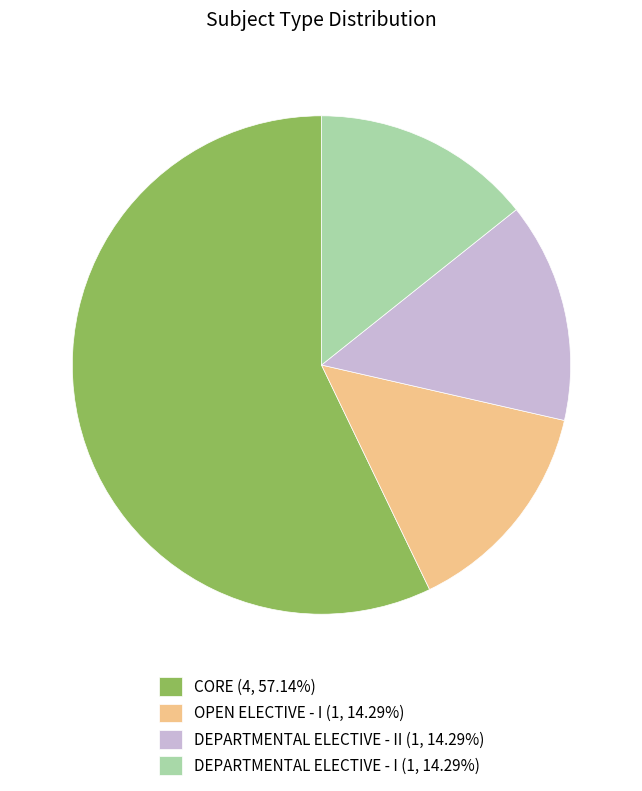

What is the ratio of the value at DEPARTMENTAL ELECTIVE - II (1, 14.29%) to the value at DEPARTMENTAL ELECTIVE - I (1, 14.29%)?

1.0